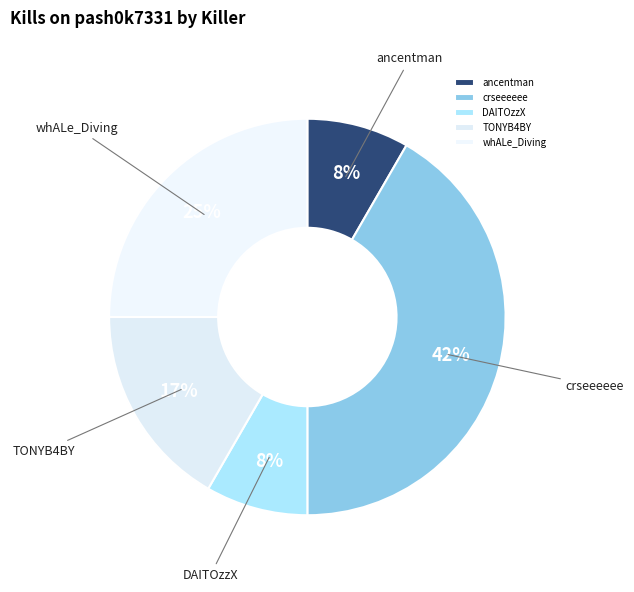

To the nearest percent, what is the combined percentage of crseeeeee and DAITOzzX?

50%